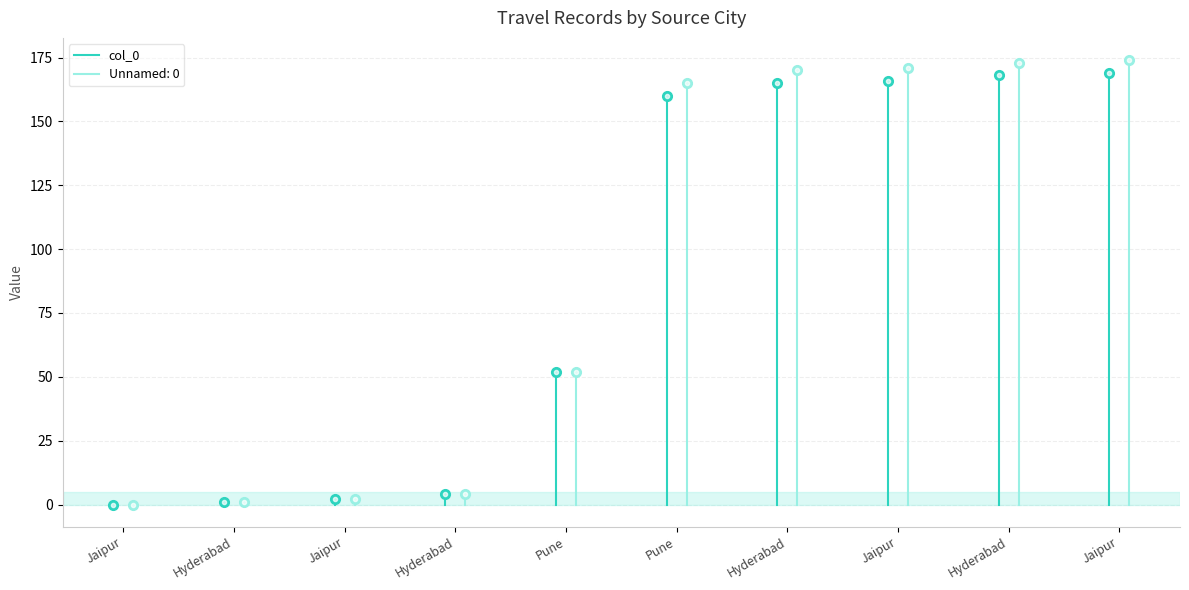

True or false: Unnamed: 0 and col_0 intersect in this chart.

False